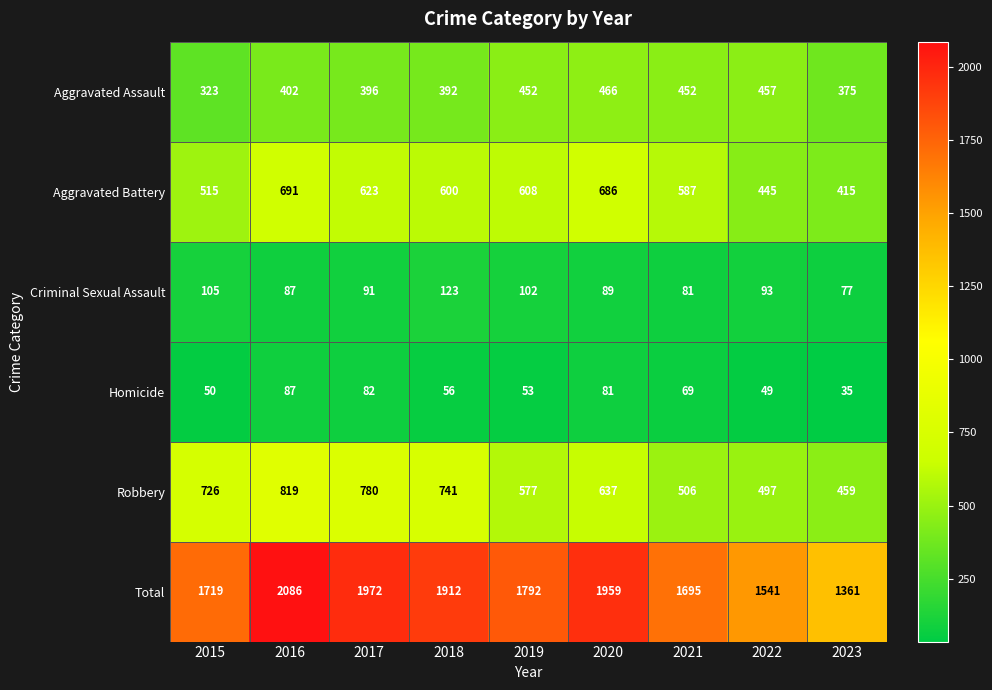

Which series has the largest total across all categories?

Total